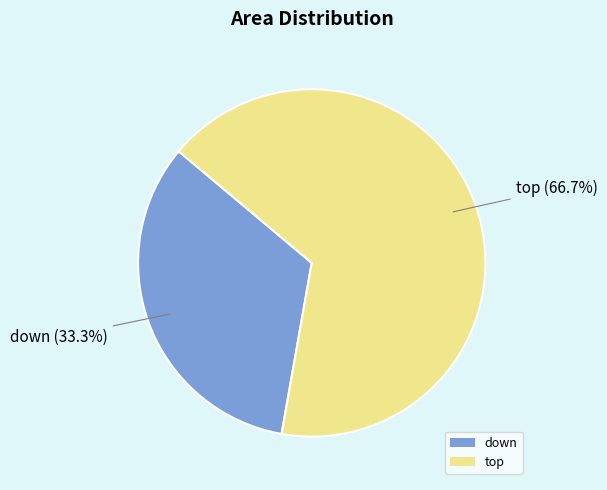

Rank the categories by value from highest to lowest.

top, down